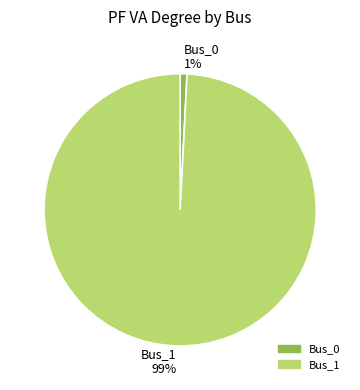

Is it true that Bus_1 is 88% of the pie?

False